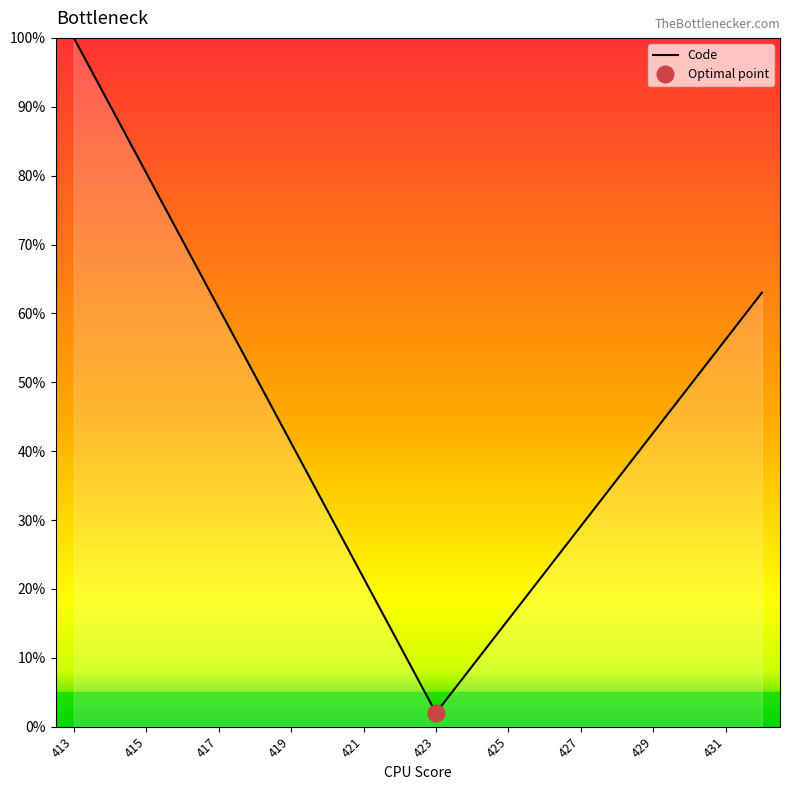

What is the difference between the second highest and minimum values?

88.2